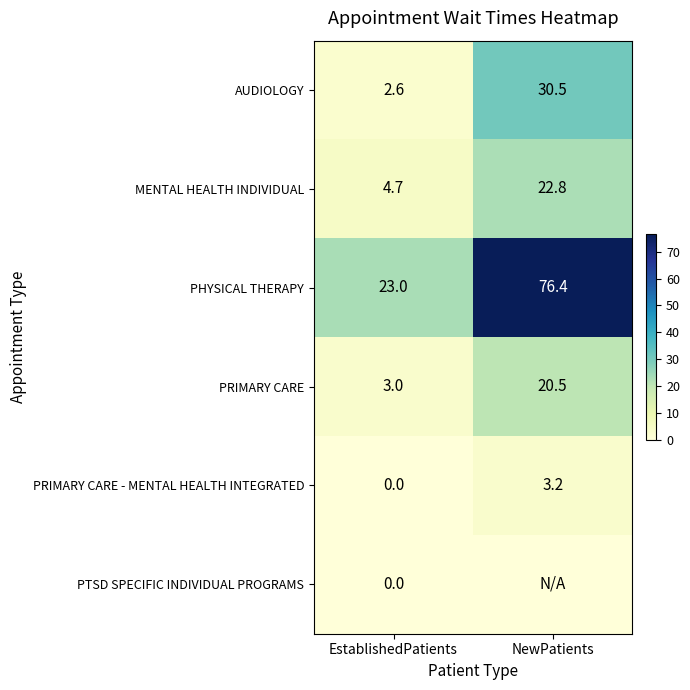

What is the difference between the highest and lowest values at EstablishedPatients?

23.0